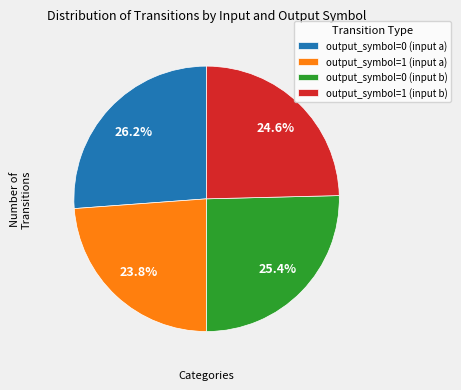

To the nearest percent, what percentage of the pie is output_symbol=0 (input a)?

26%